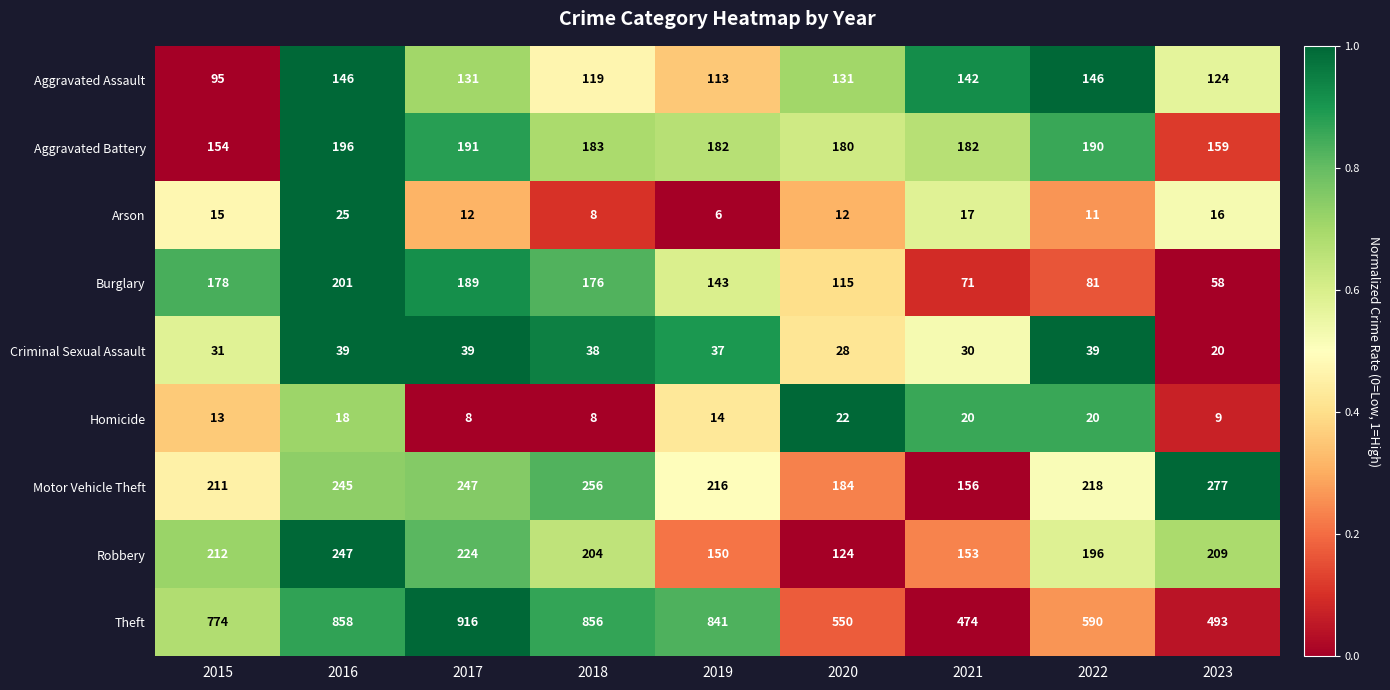

Which series has the widest spread of values?

Theft